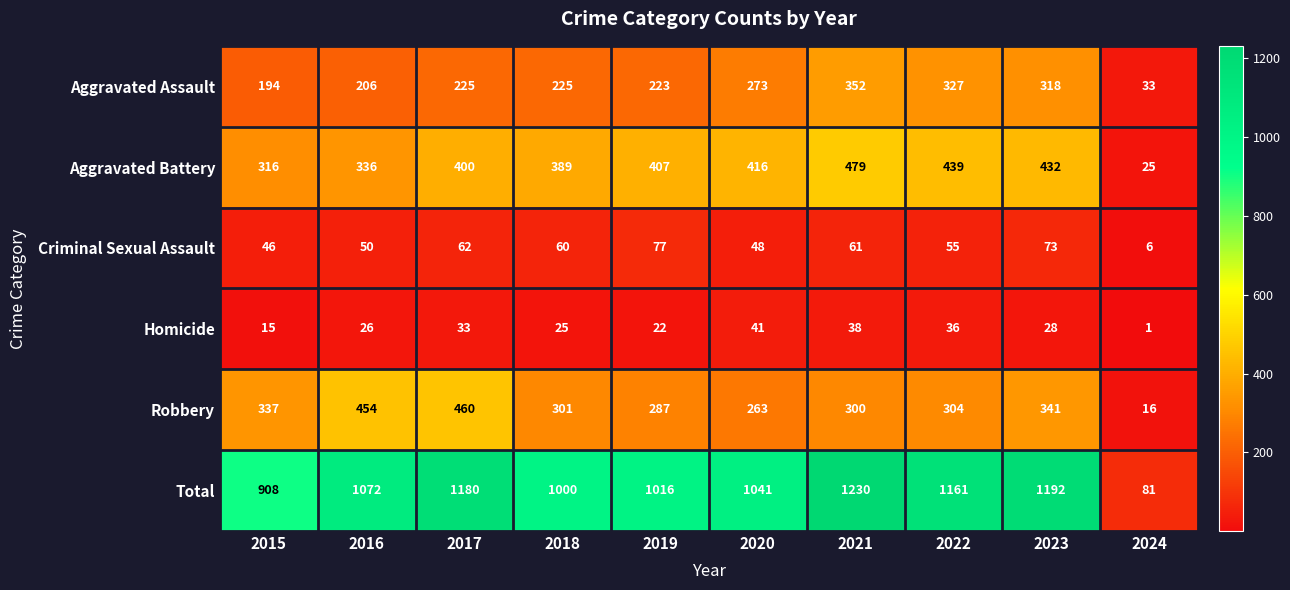

Which series changed the most between 2015 and 2023?

Total